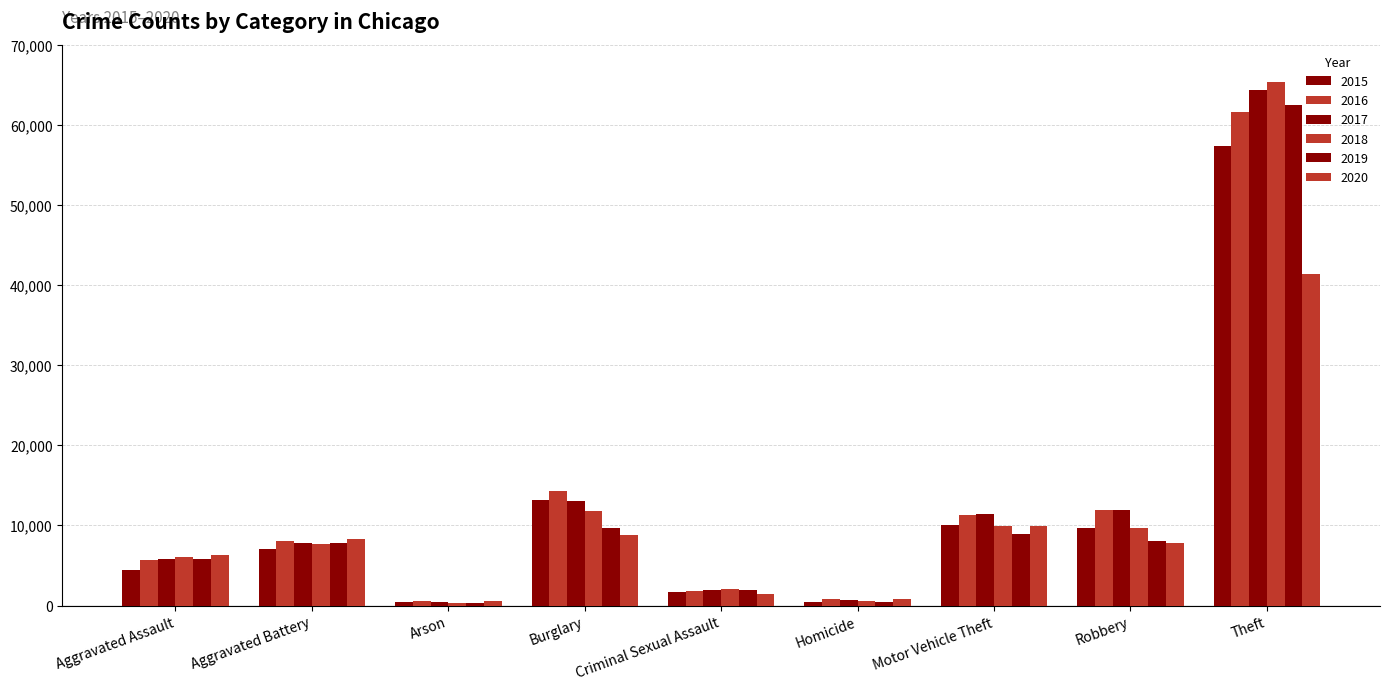

Where is 2015 nearest to the value 28899?

Burglary